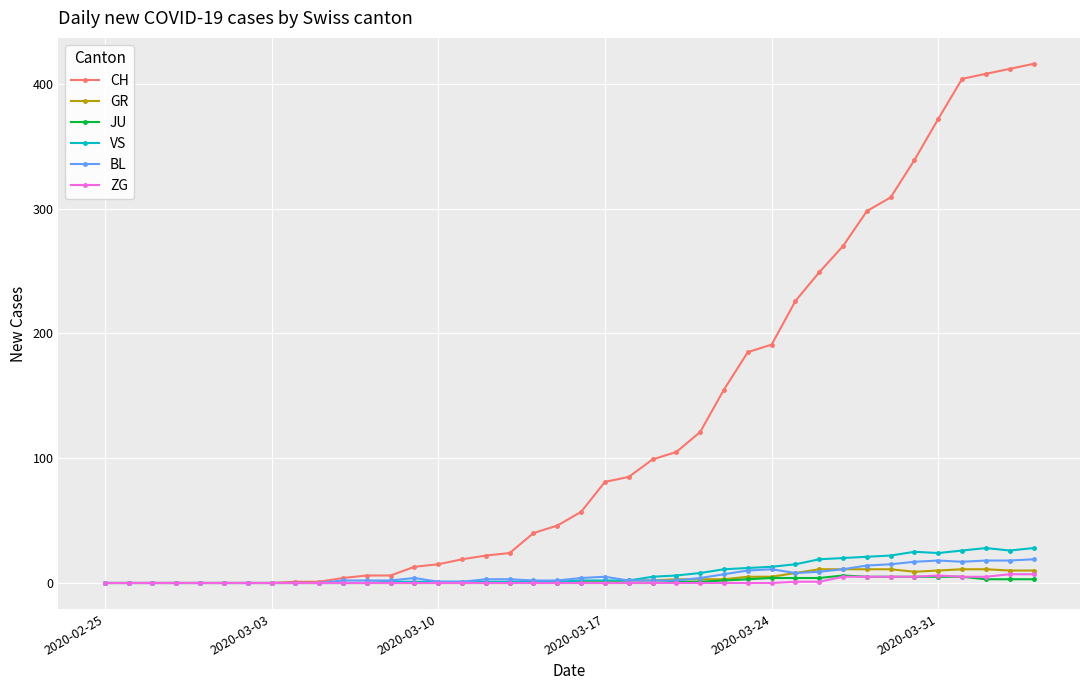

Which series has the widest spread of values?

CH